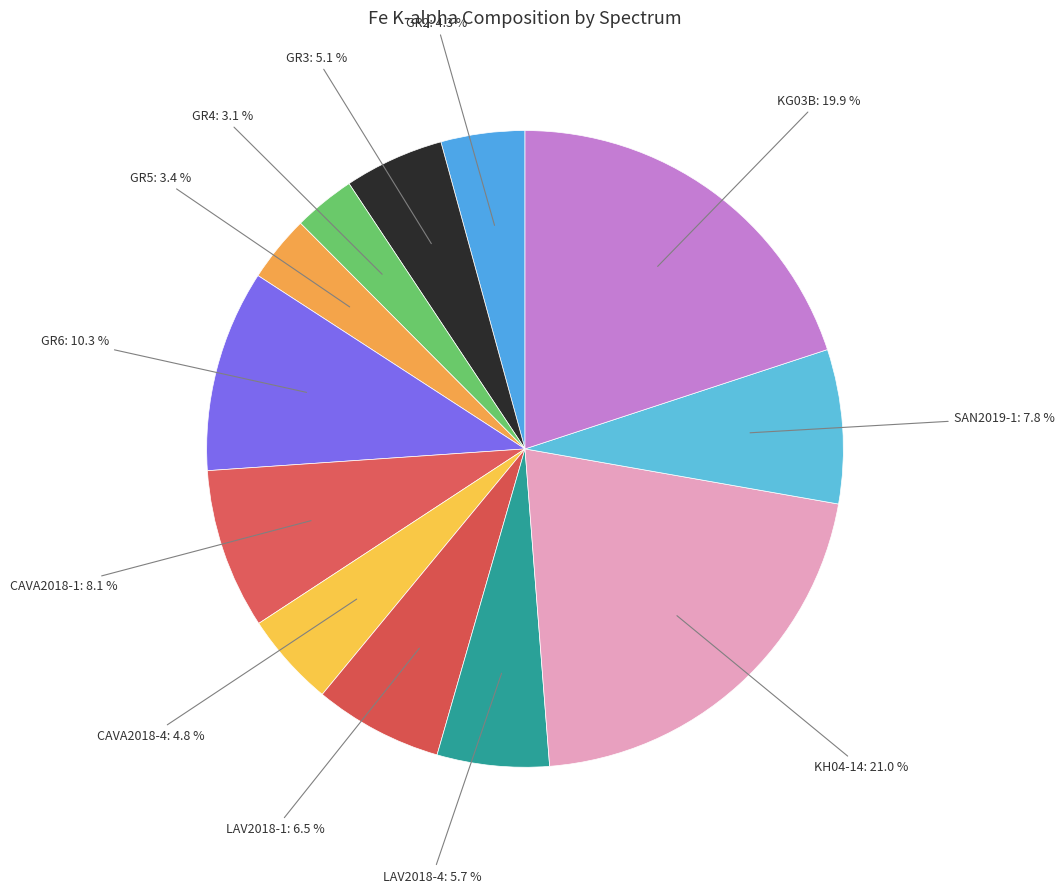

To the nearest percent, what is the average slice percentage?

8%